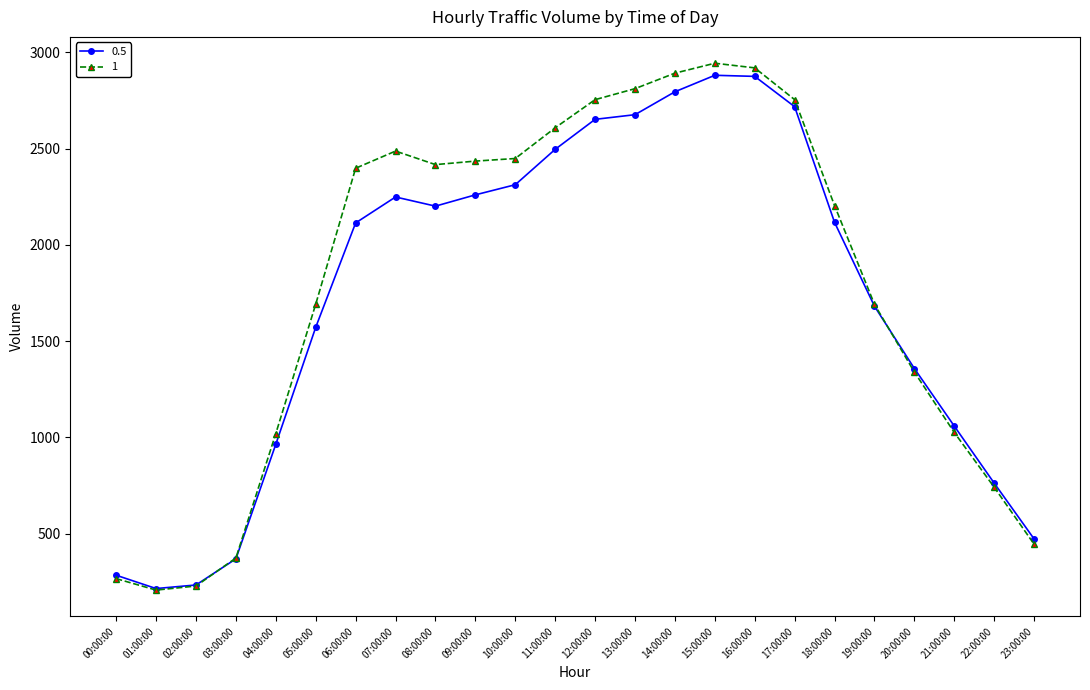

Which series ends up on top after the final intersection of 1 and 0.5?

0.5